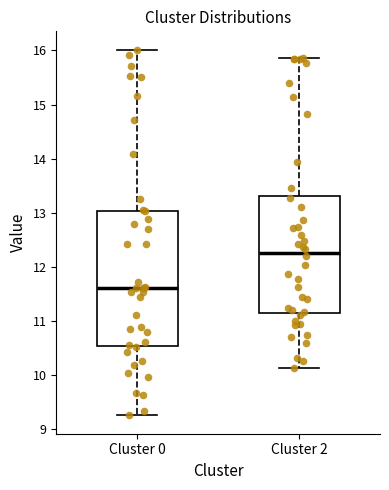

Which box's median line is the lowest?

Cluster 0